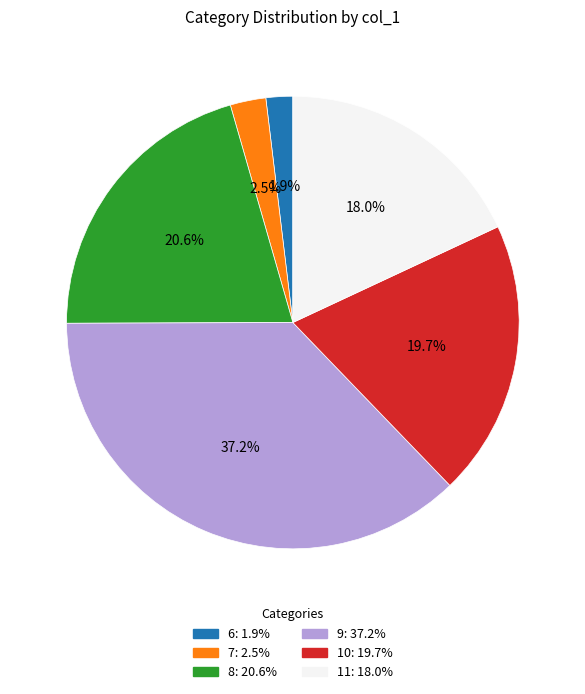

Rank the categories by value from lowest to highest.

6, 7, 11, 10, 8, 9